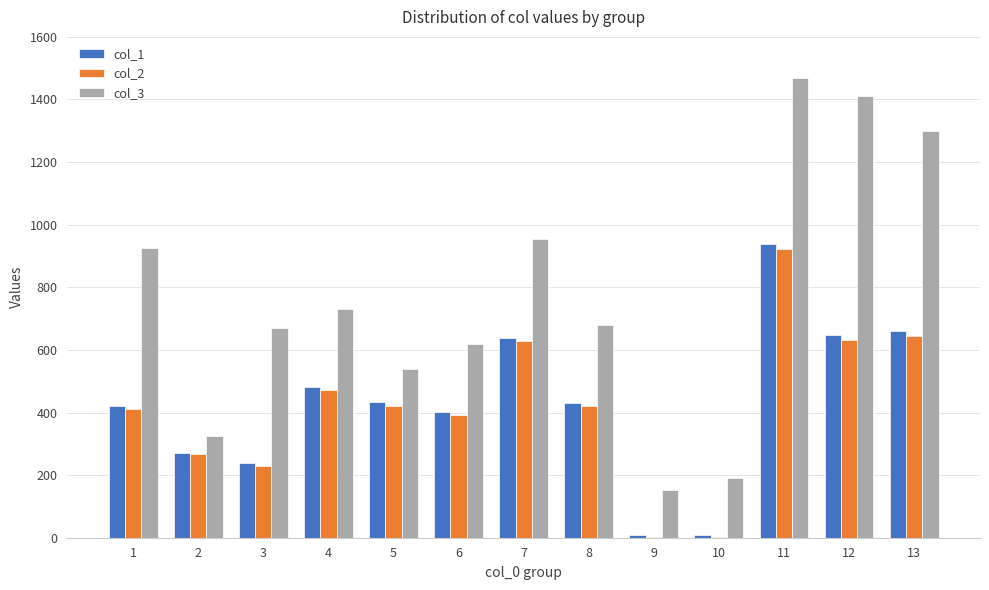

Which series has the largest total across all categories?

col_3